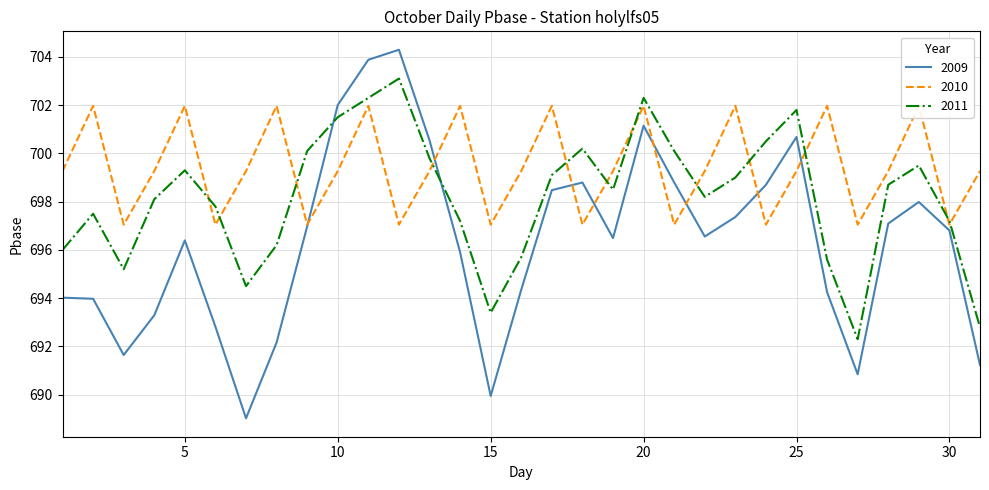

List the series in order of their peak value, highest first.

2009, 2011, 2010